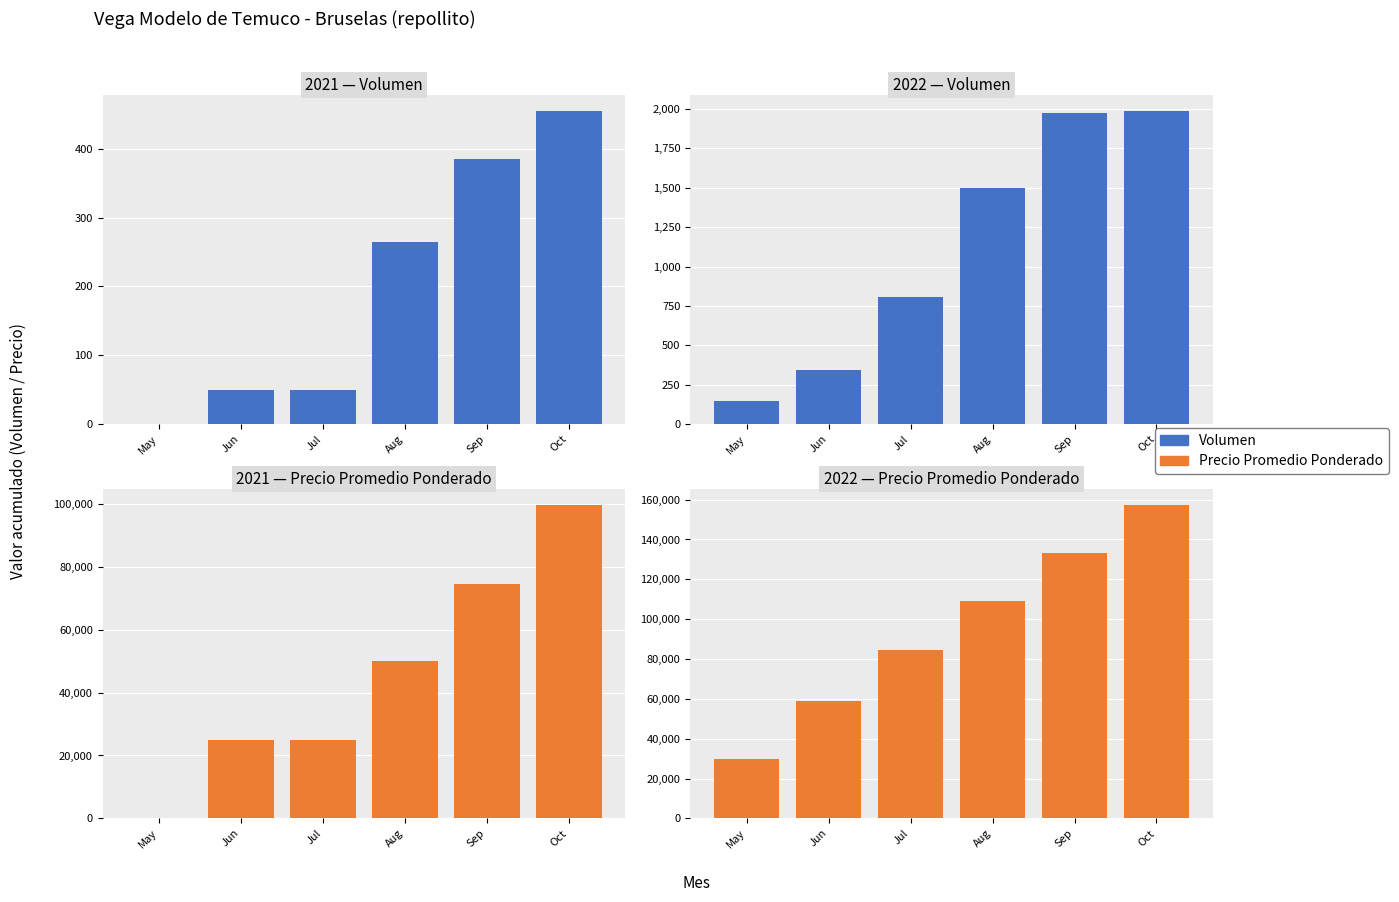

Reading left to right, extract all data points from this chart.

Volumen (2021): 0	50	50	265	385	455
Volumen (2022): 150	342	807	1497	1972	1987
Precio promedio ponderado (2021): 0	25000	25000	50140	74640	99640
Precio promedio ponderado (2022): 30000	58800	84428	109002	133288	157288